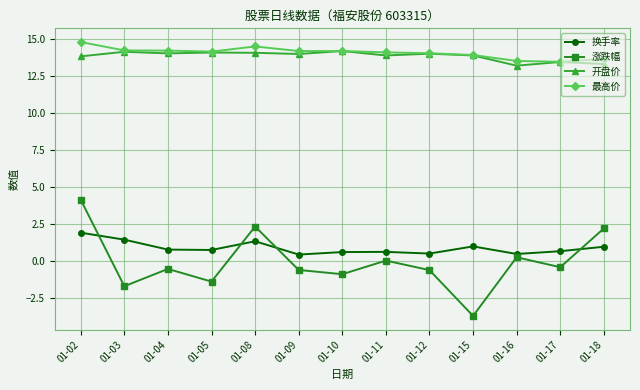

Where is the first local maximum for 涨跌幅?

01-04